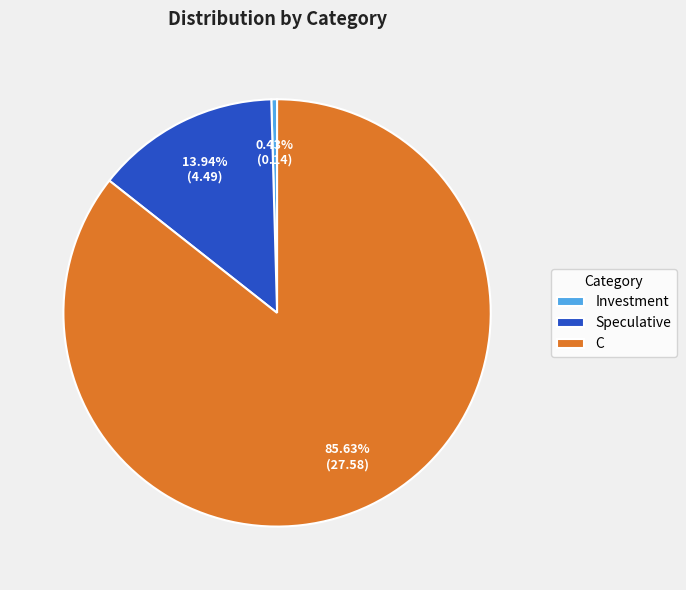

How many segments does this pie chart have?

3